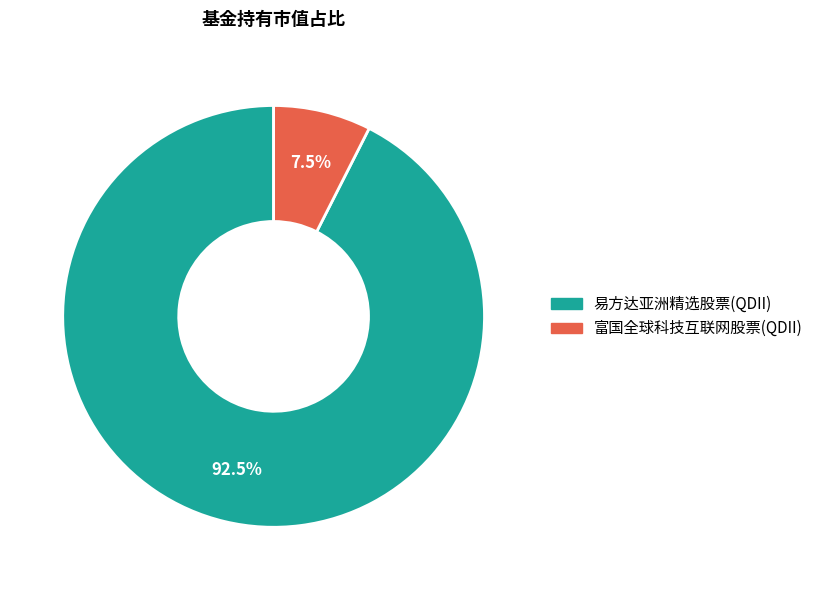

Between 富国全球科技互联网股票(QDII) and 易方达亚洲精选股票(QDII), which is larger?

易方达亚洲精选股票(QDII)